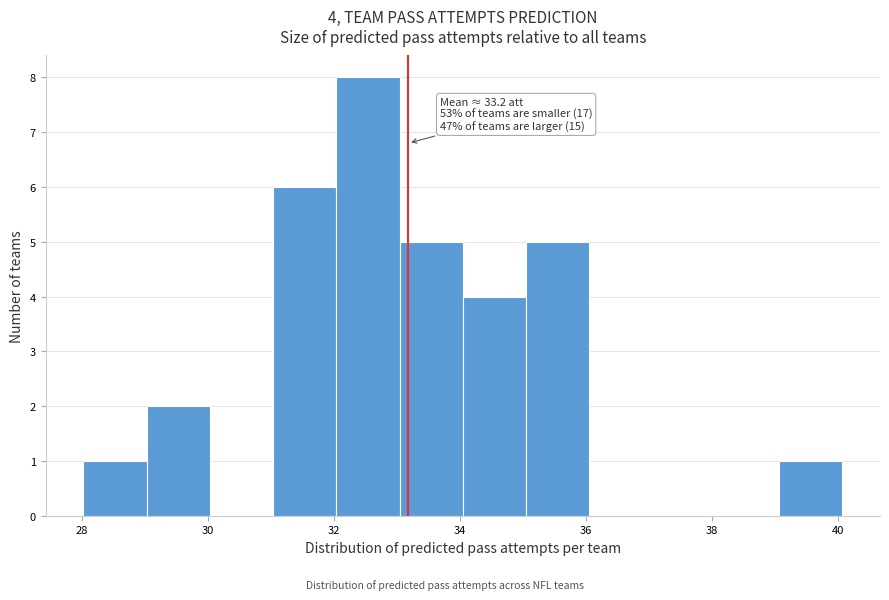

Over which range of the x-axis is the bar tallest?

32 to 33